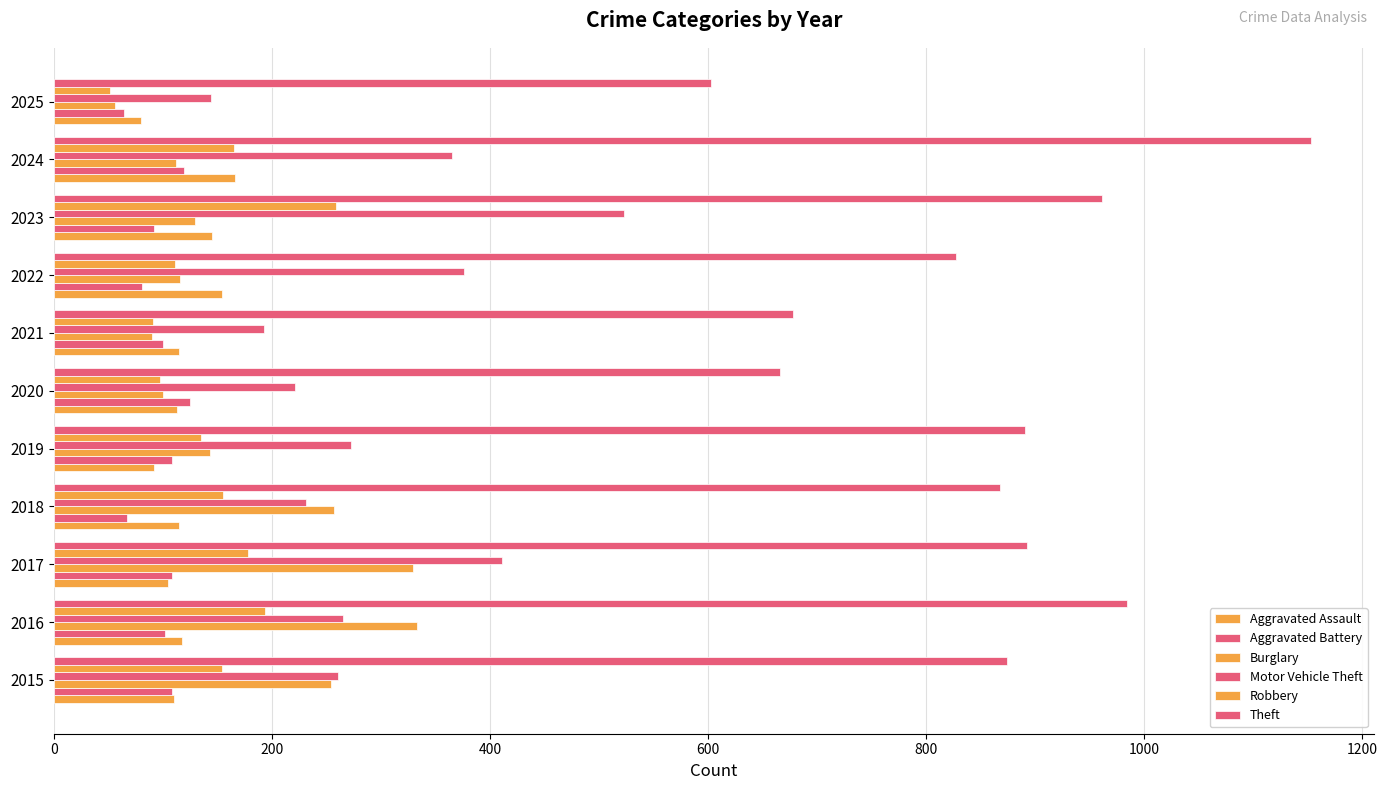

How many series are shown in this chart?

6